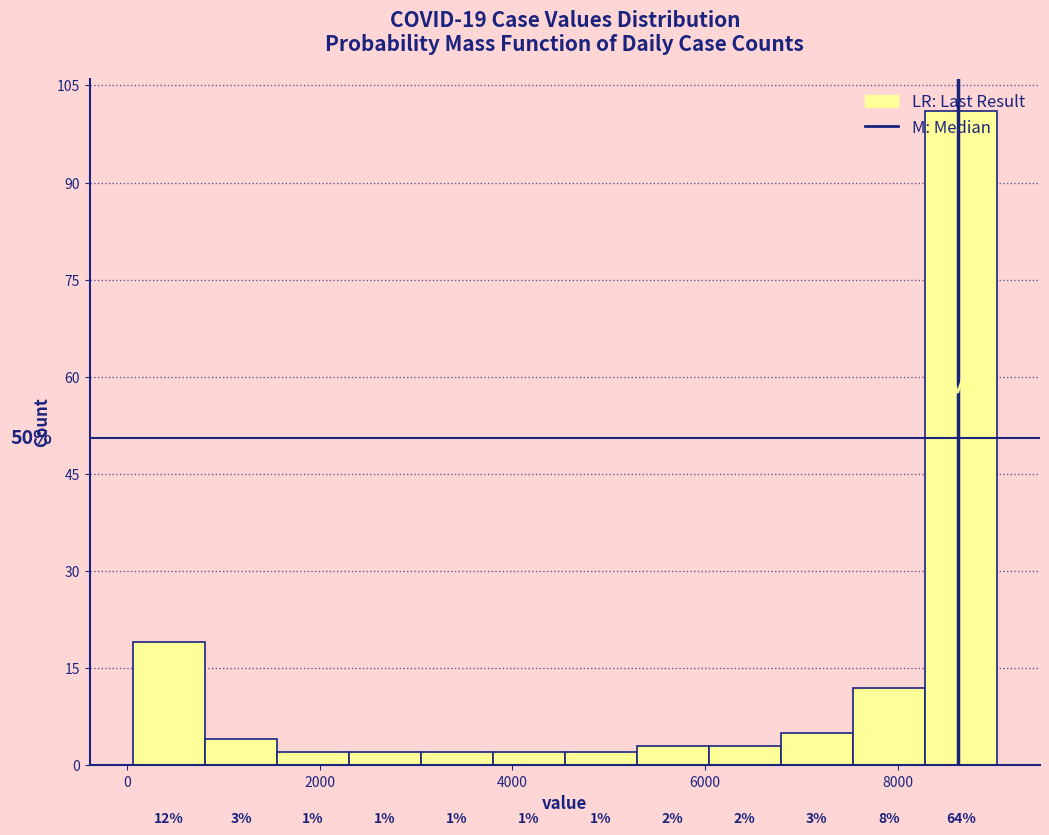

Read against the x-axis, roughly where is the centre of the tallest bar?

8600